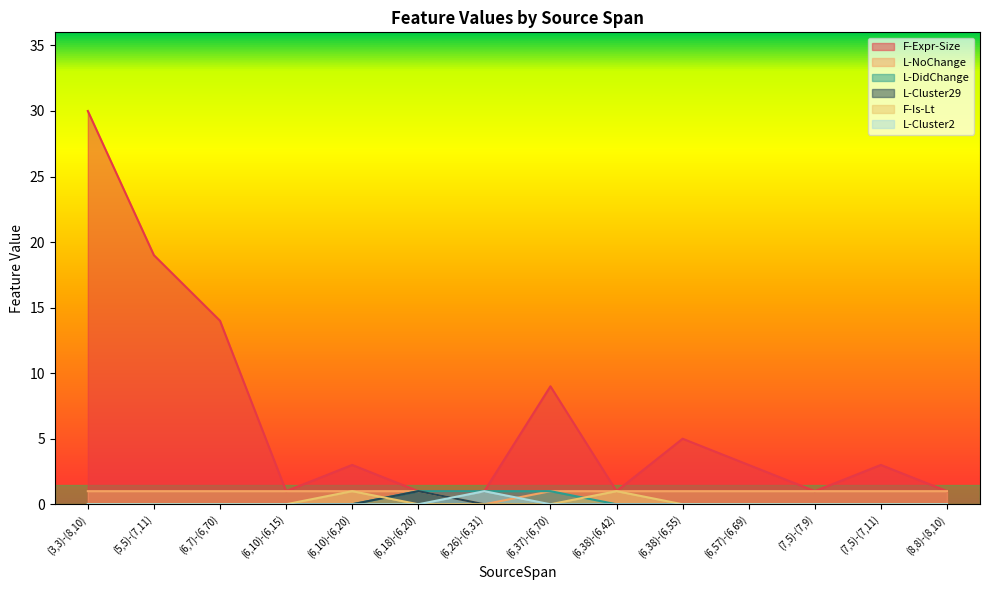

Does the chart have visible grid lines?

No